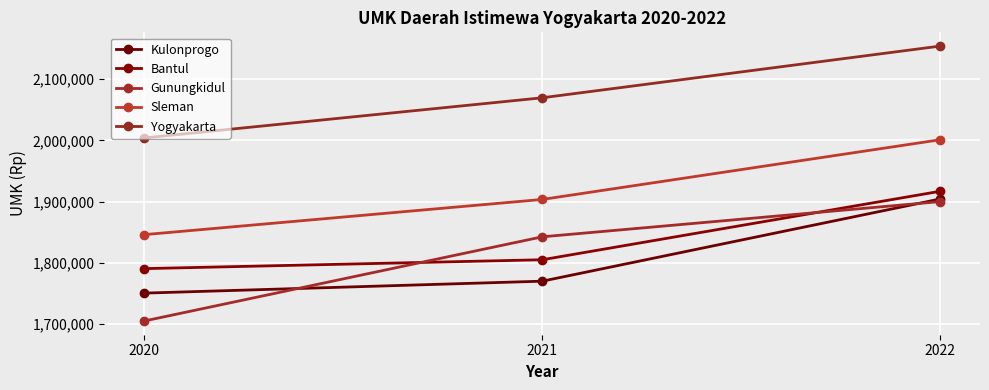

How many lines are shown in the chart?

5